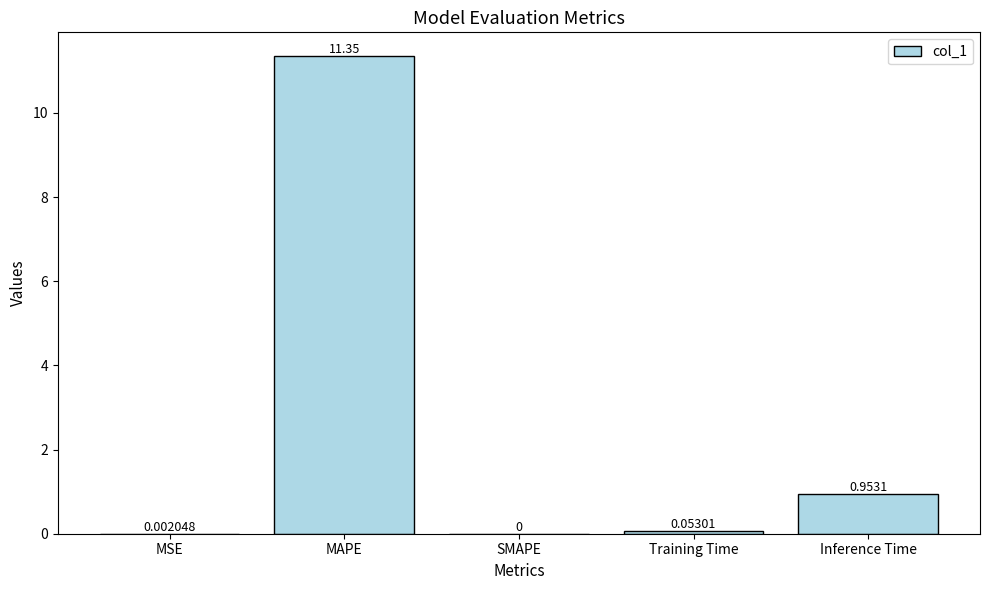

What is the greatest value displayed?

11.3